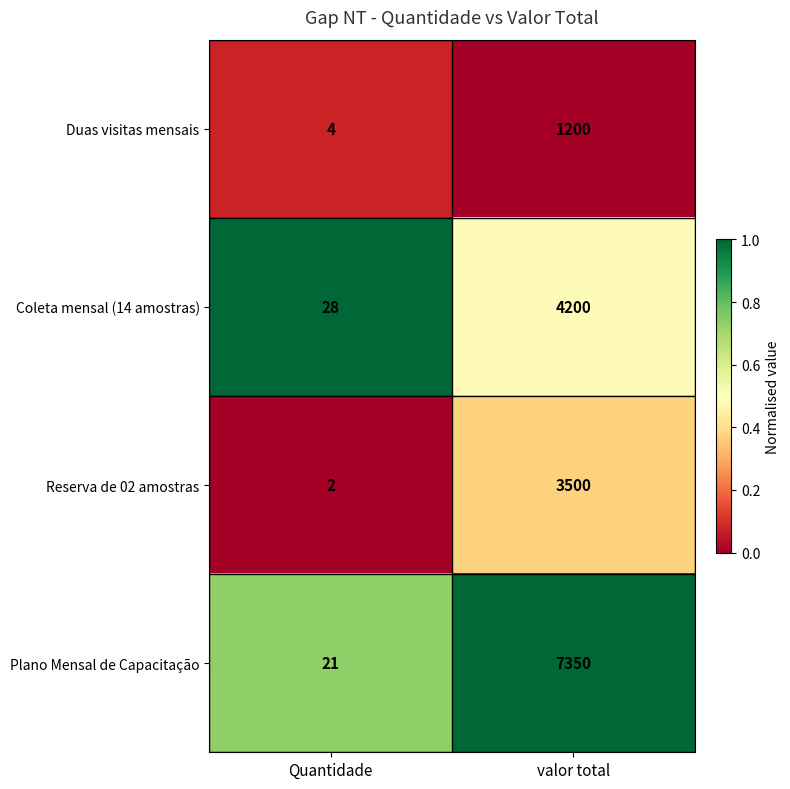

What is the difference between the maximum and minimum values in the Plano Mensal de Capacitação series?

7329